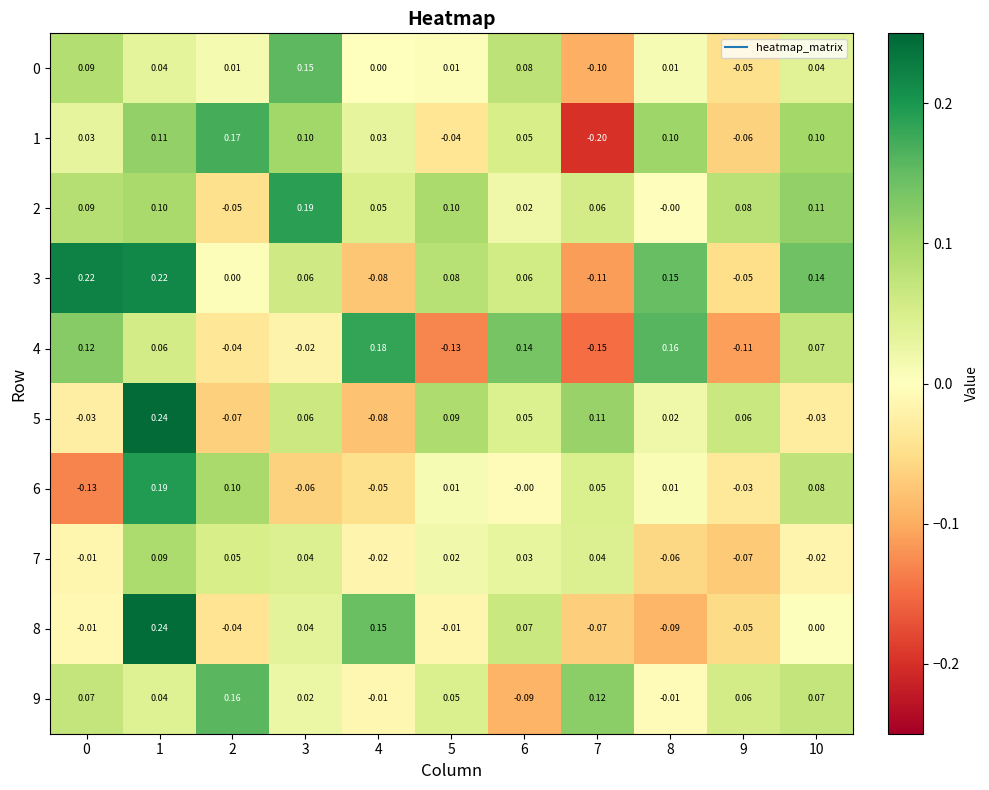

How many values in 6 are below zero?

4